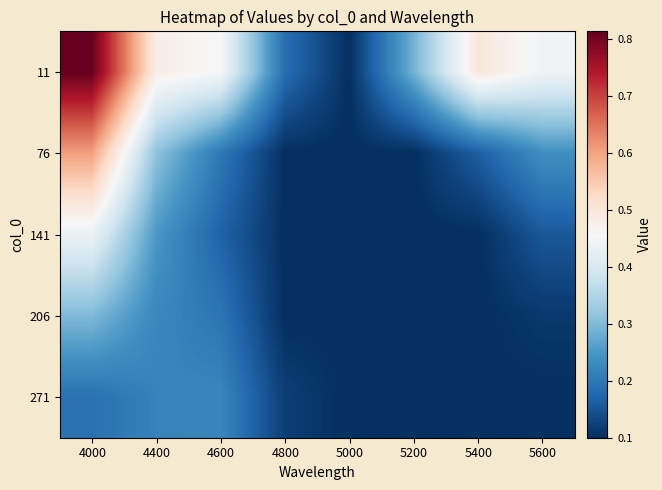

At which category does the chart reach its minimum across all series?

5000